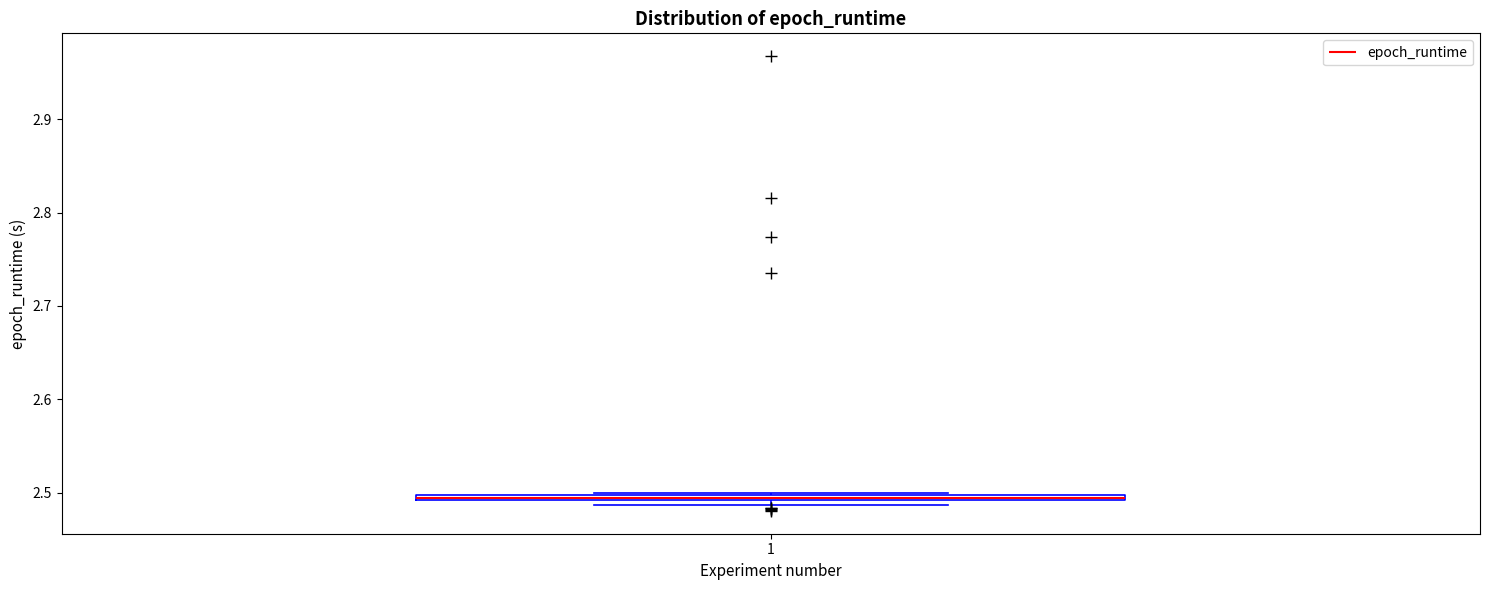

Where is the lower edge of the box at x = 1 on the y-axis? The values are not printed on the chart, so give them approximately, as read against the axis.

2.49